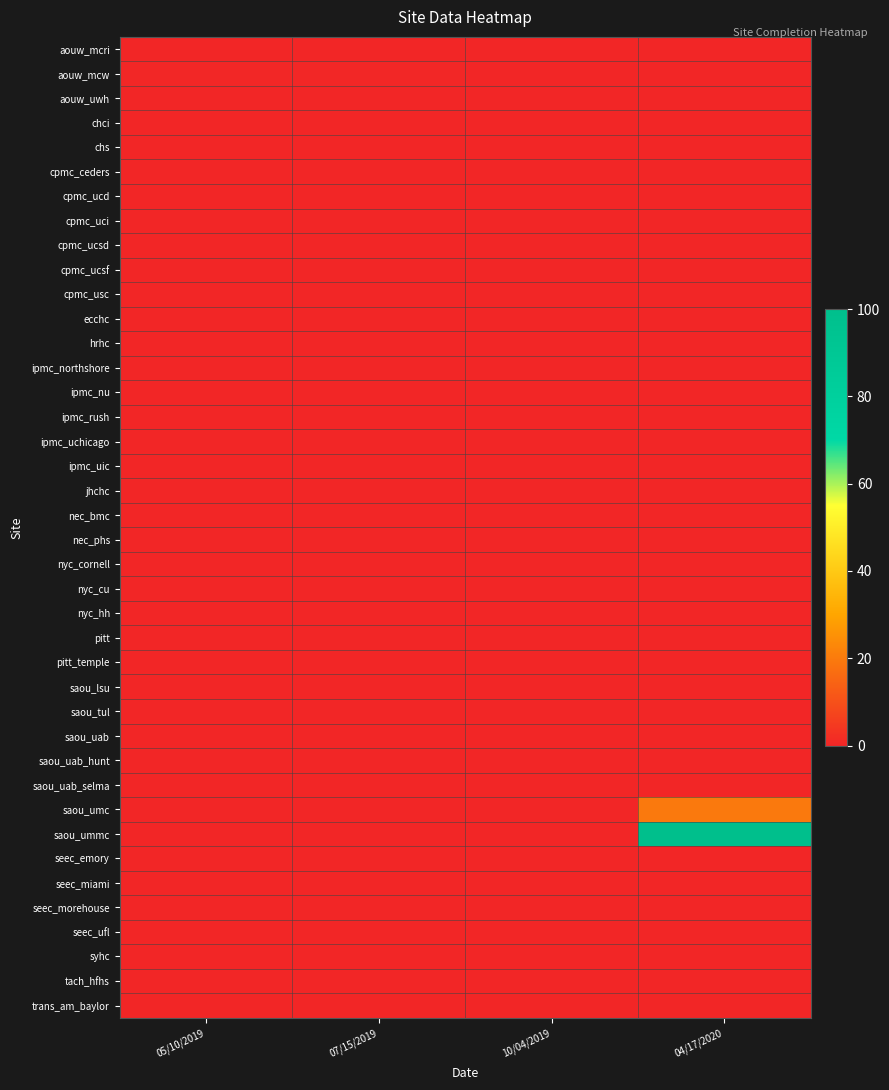

At how many categories does at least one series exceed 56?

1